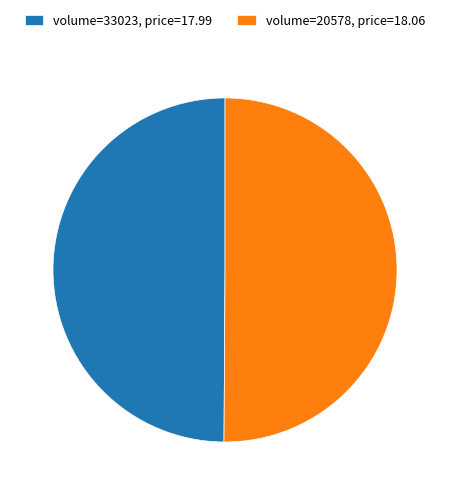

How many slices are in this pie chart?

2